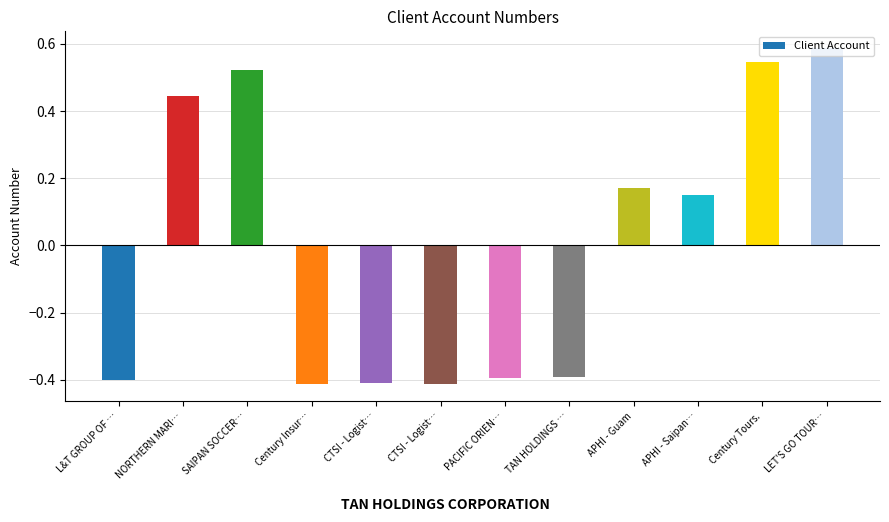

Count the number of categories in the chart.

12